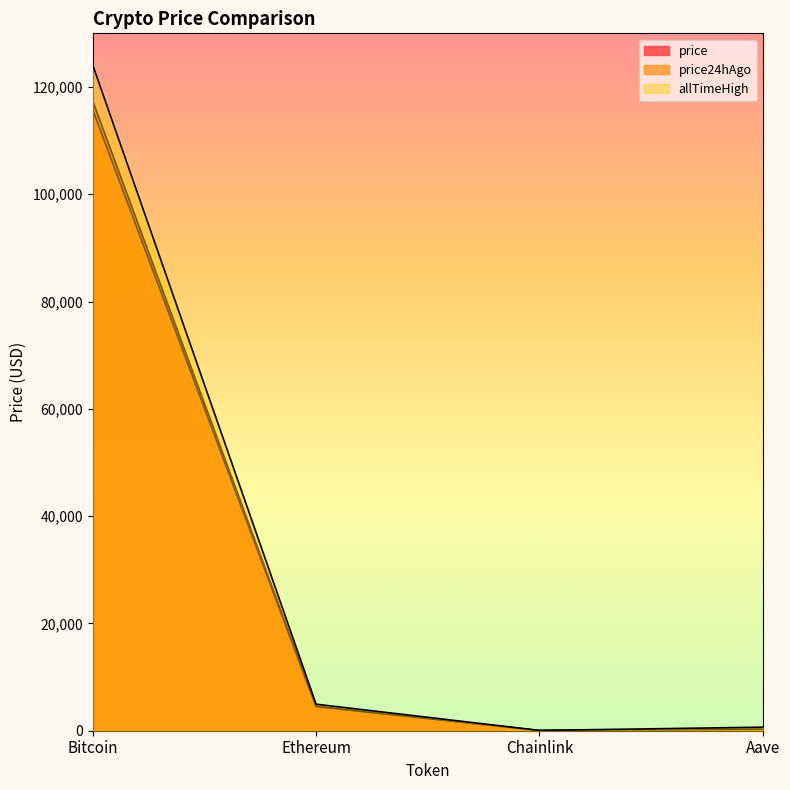

True or false: price24hAgo has more than 2 interior local peaks.

False